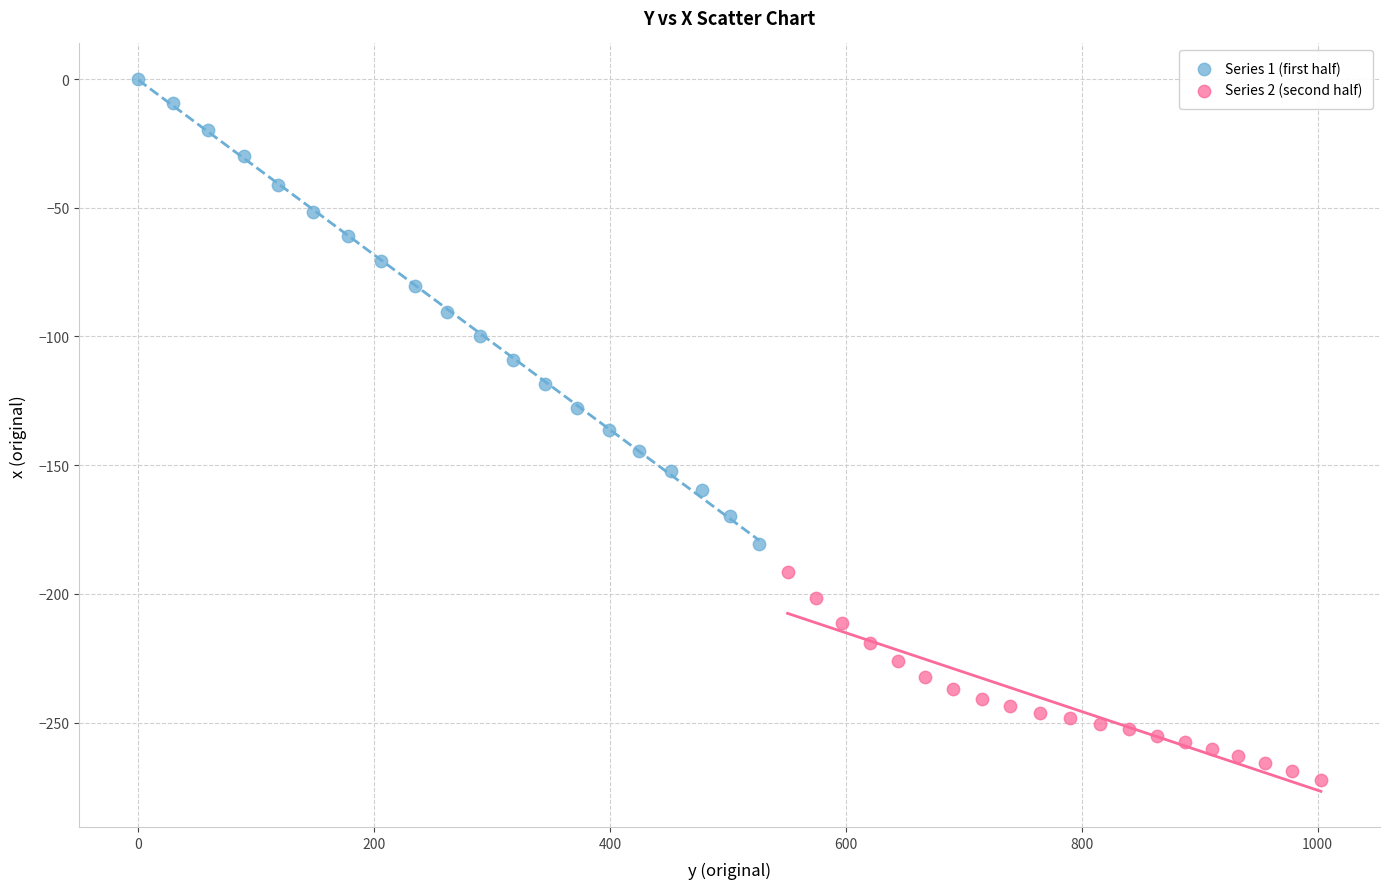

Which series contains the highest Y value?

Series 1 (first half)